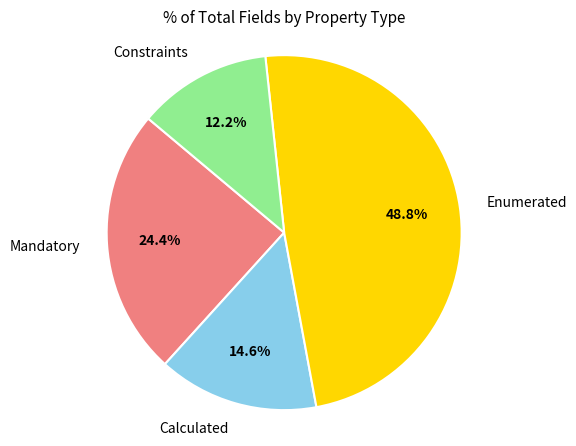

Is there any slice that represents more than half of the pie?

No